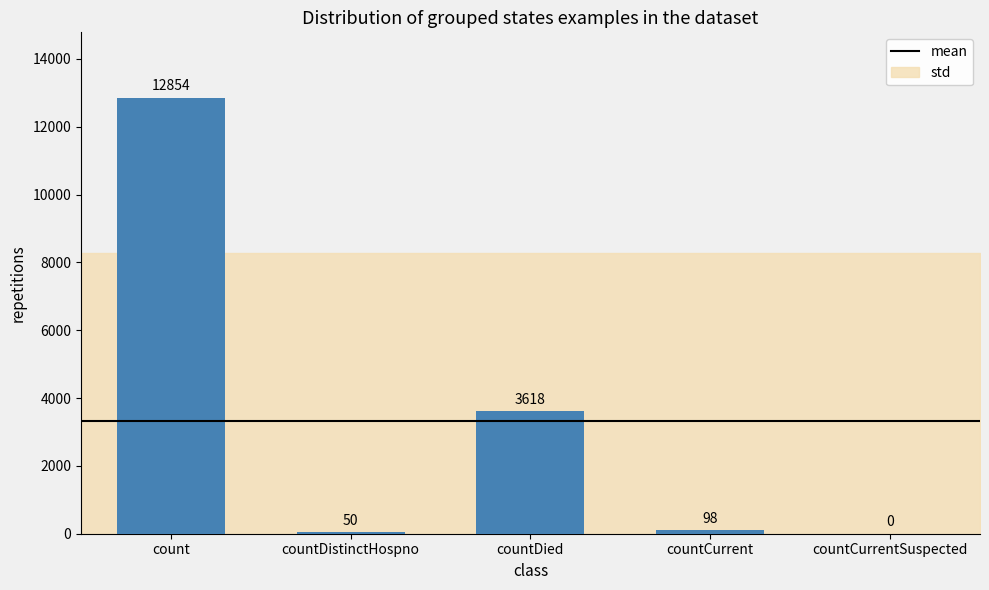

Is it true that the value at count is 12854?

True